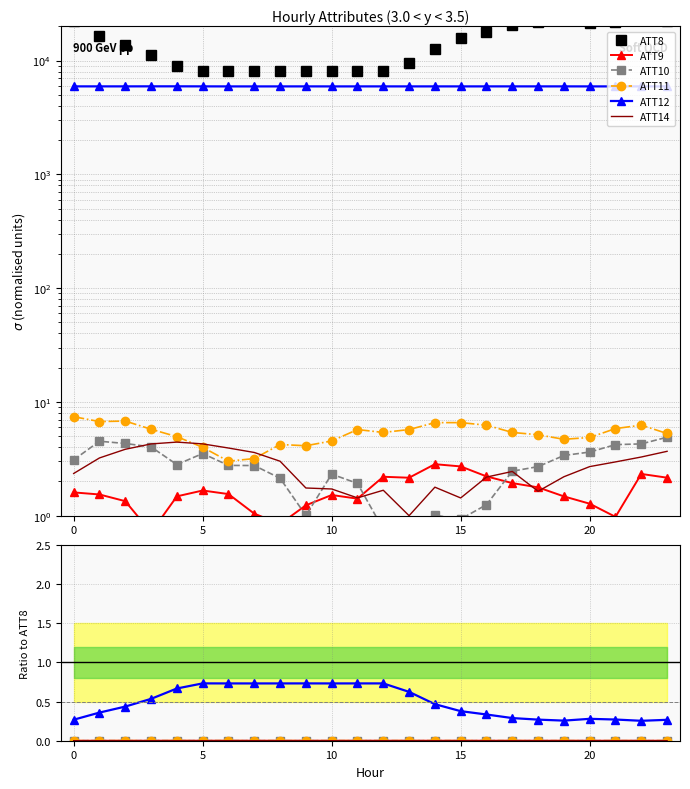

Does the chart have visible grid lines?

Yes